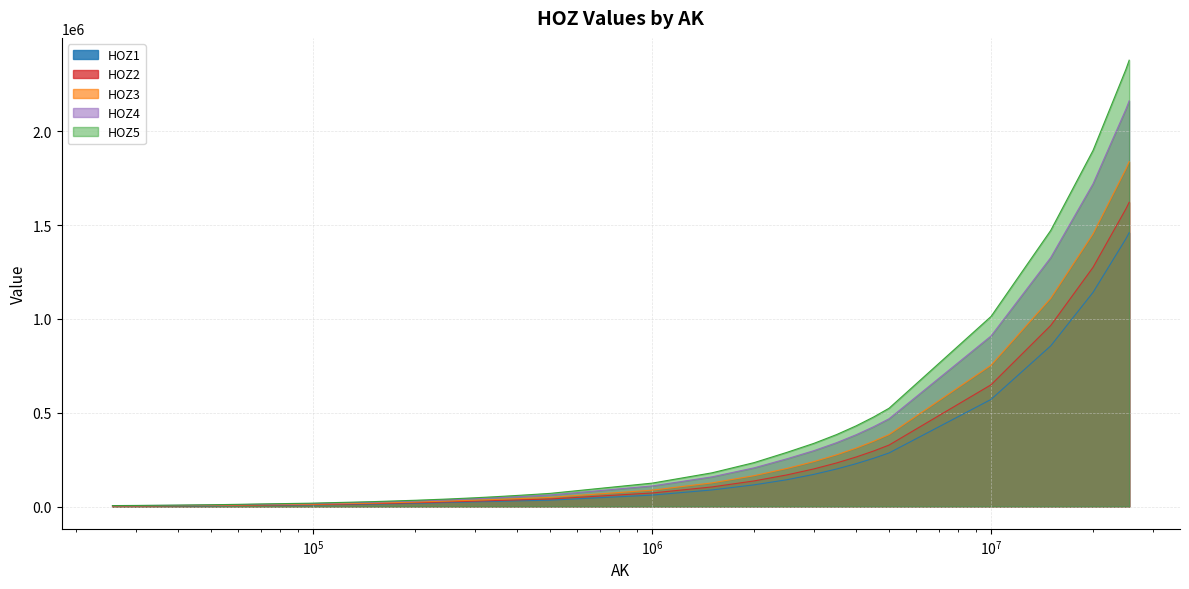

What is the difference between the HOZ1 values at 4000000 and 500000?

194567